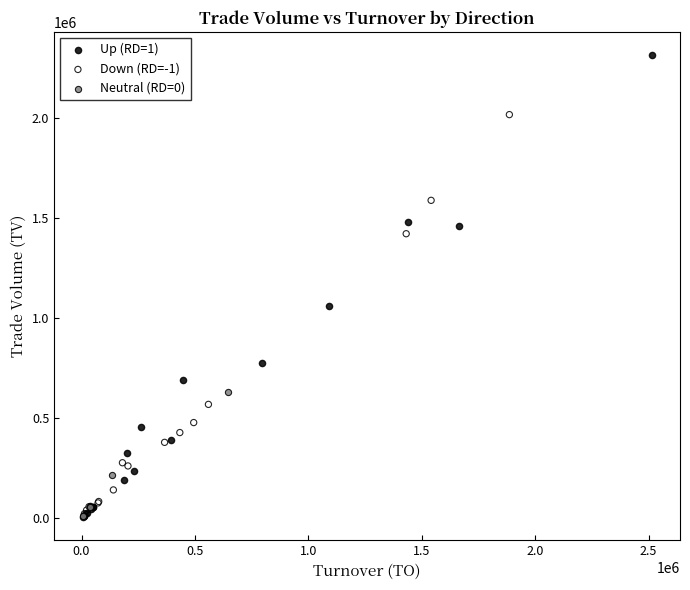

Which series contains the highest Y value?

Up (RD=1)